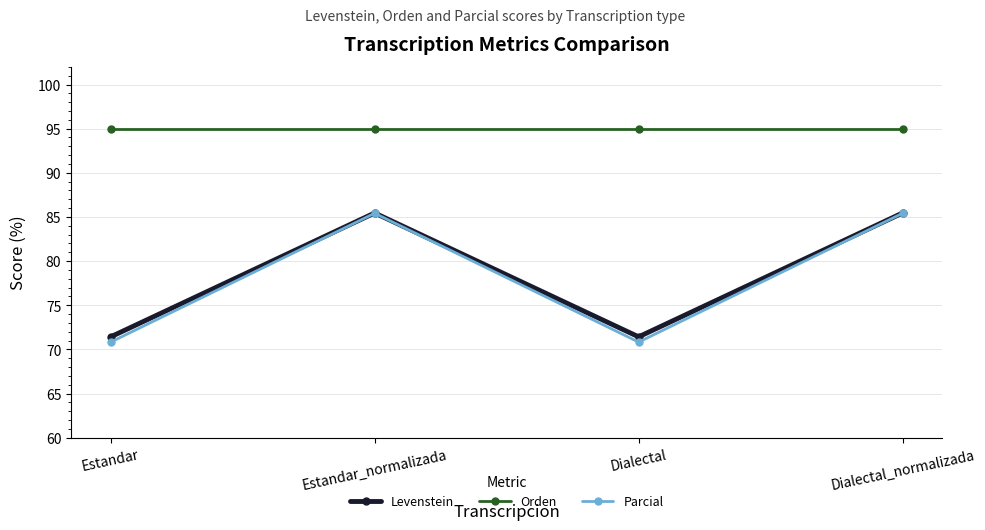

Count the number of data series in this chart.

3